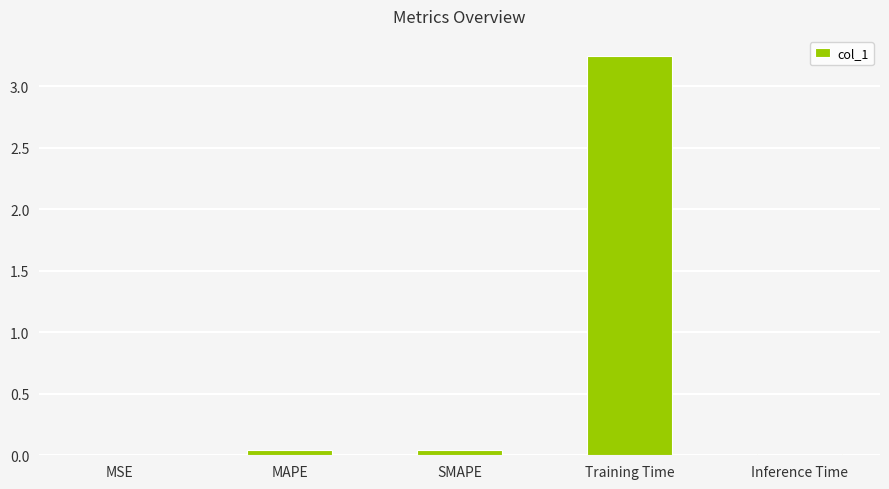

Are the bars horizontal?

No